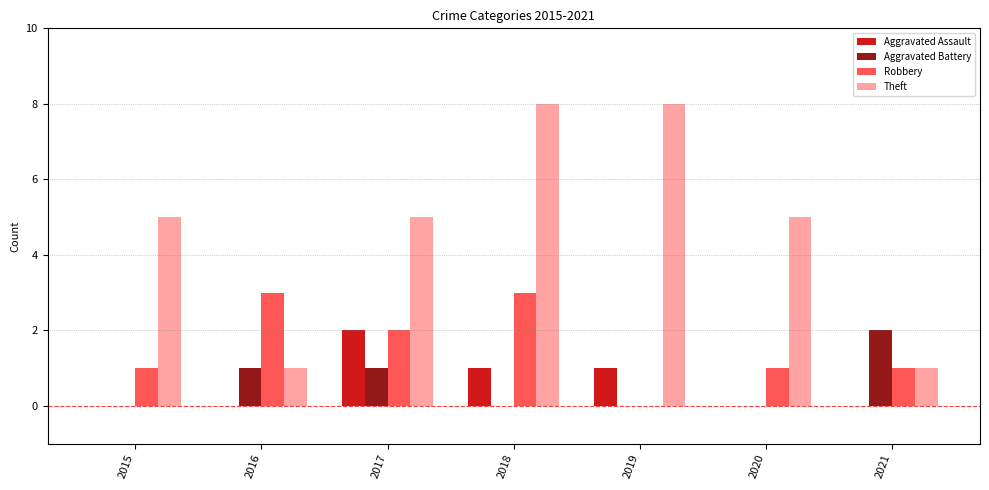

What is the sum of all Aggravated Battery values?

4